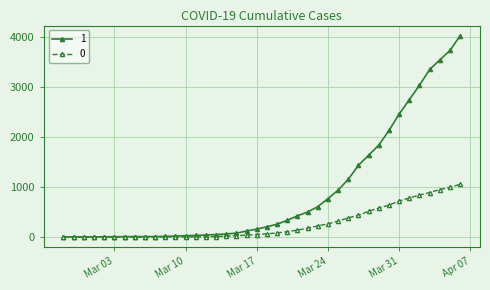

What is the maximum value shown in the chart?

4028